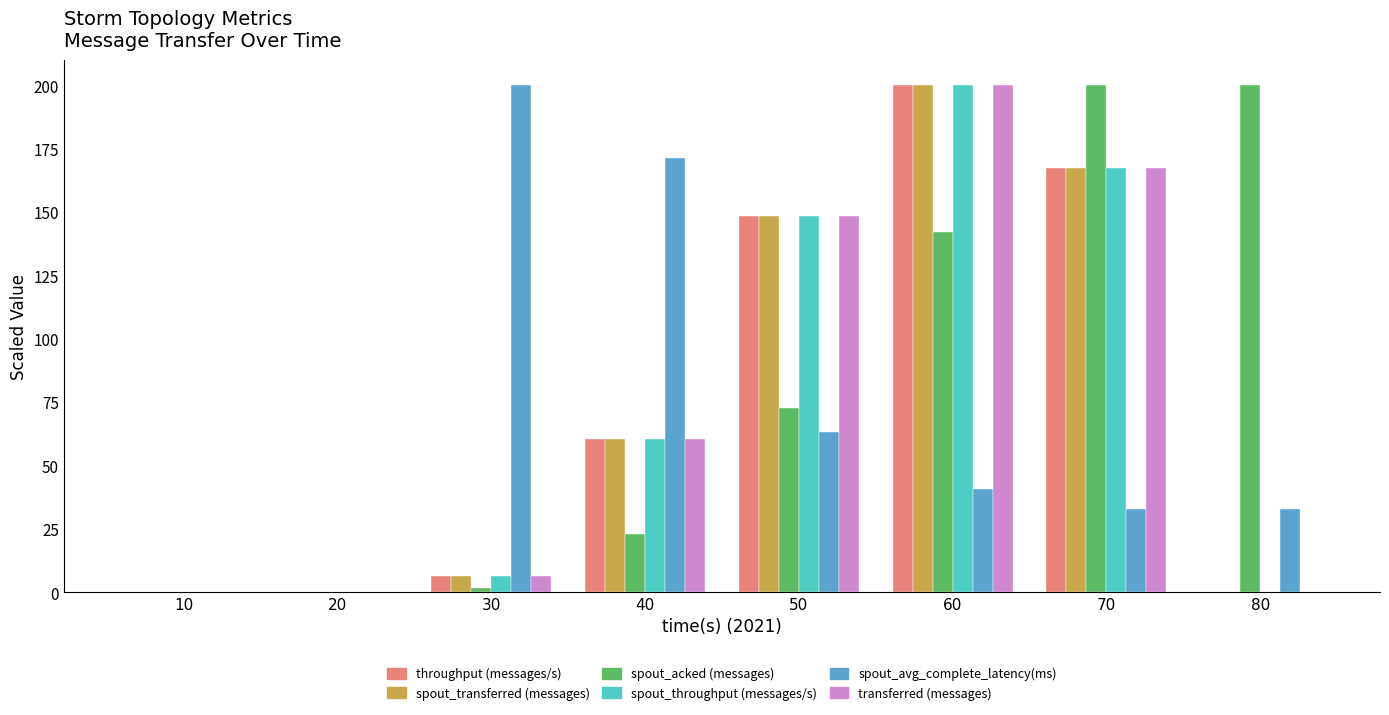

True or false: spout_acked (messages) has a value of -97.4 at 20.

False